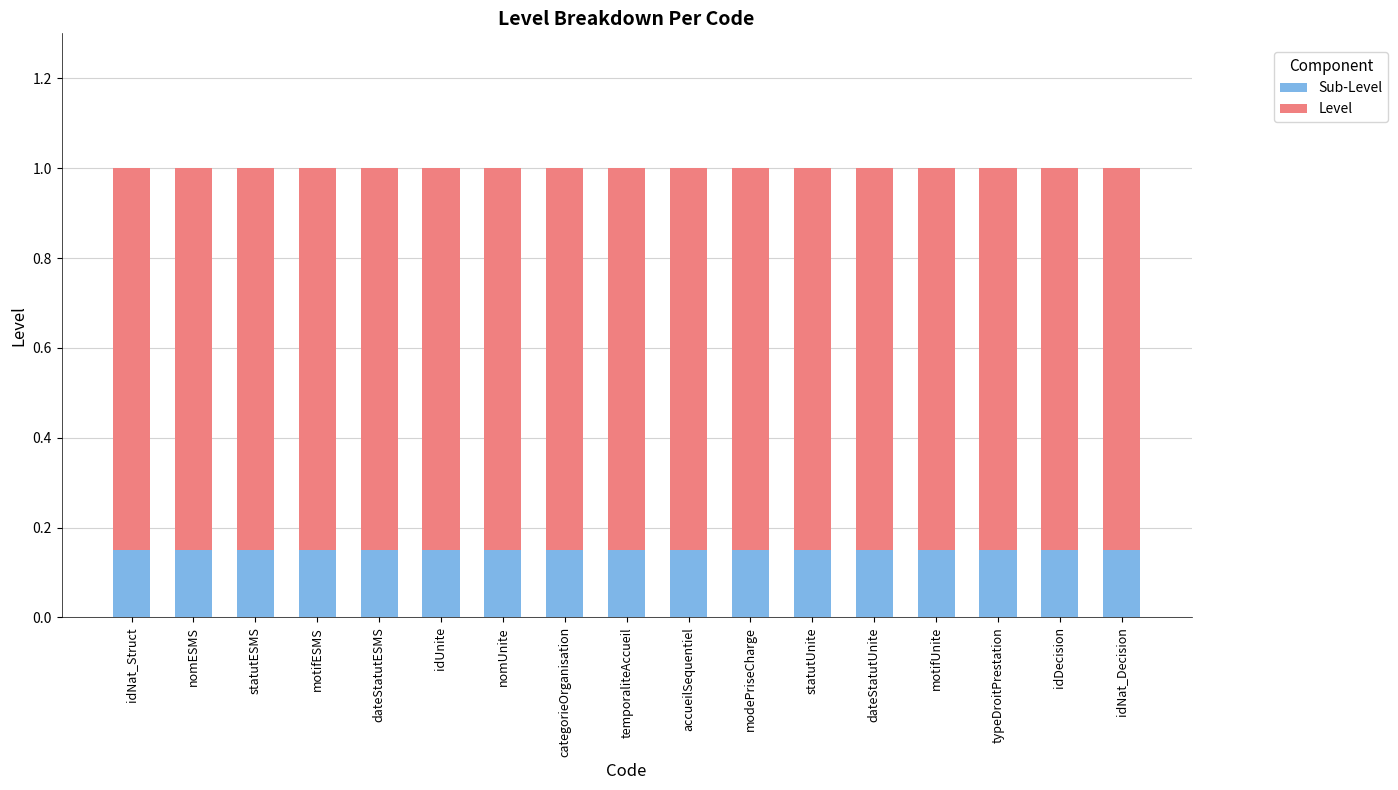

What is the total value across all series at idNat_Struct?

1.0